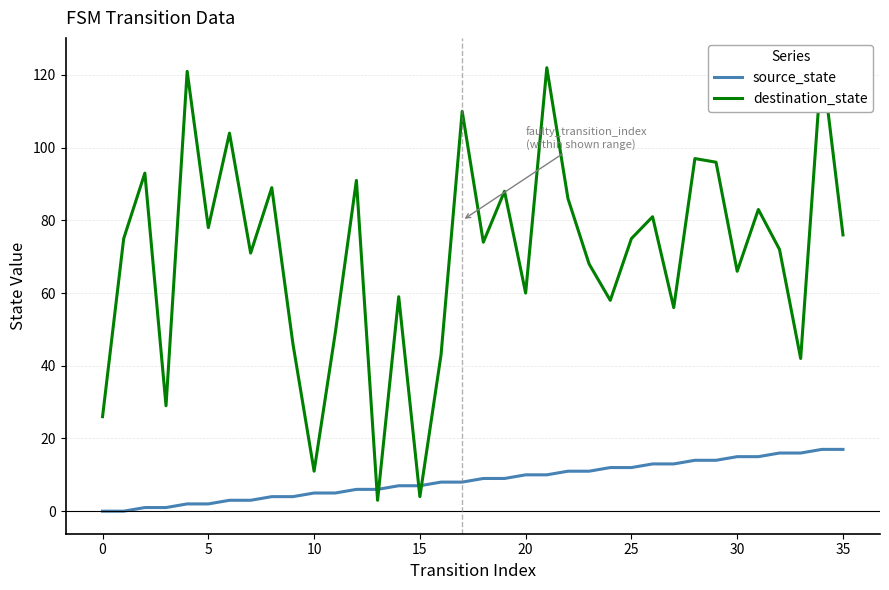

Rank the series at 34 from lowest to highest value.

source_state, destination_state